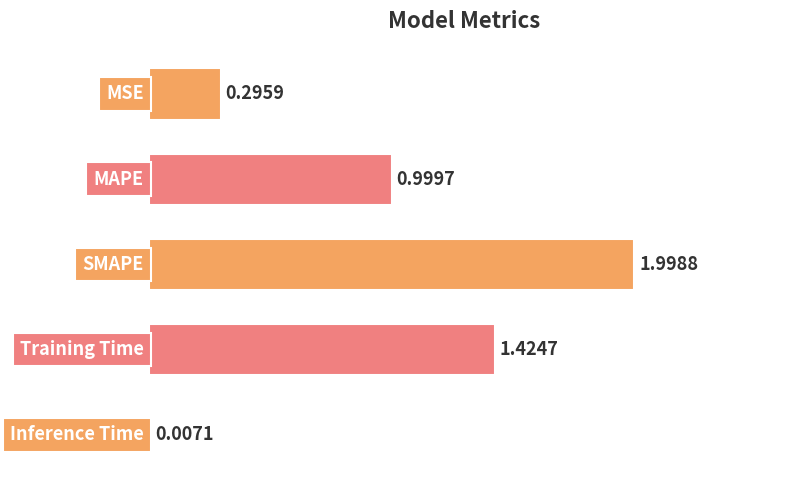

What is the sum of all values?

4.7